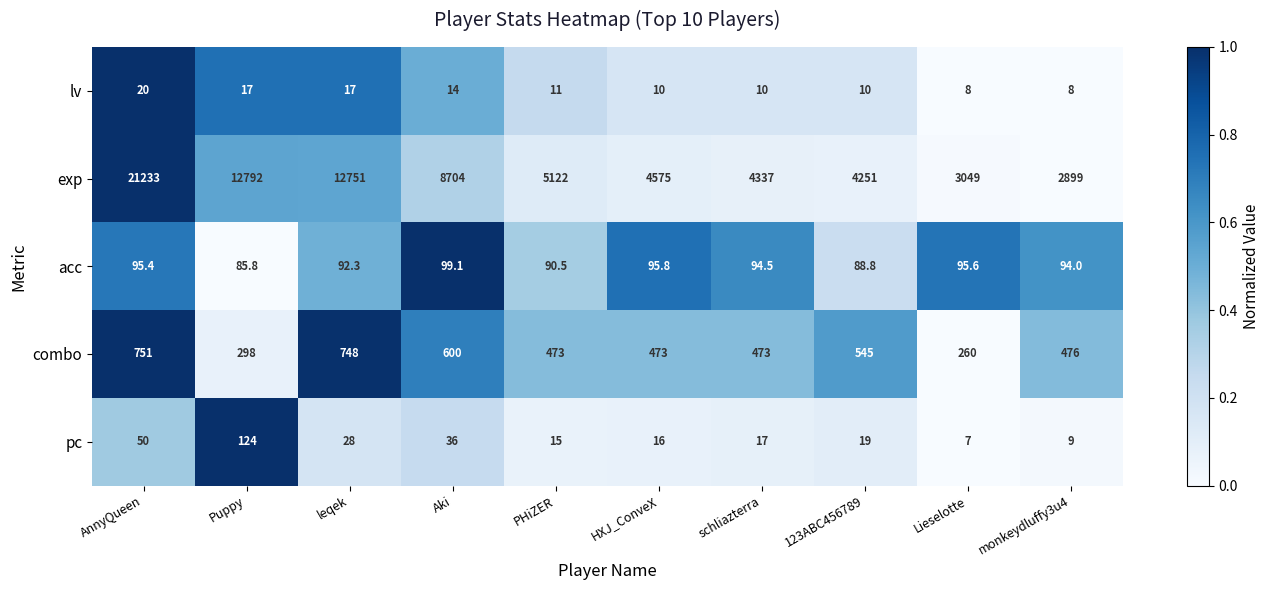

At which category is the sum across all series the highest?

AnnyQueen